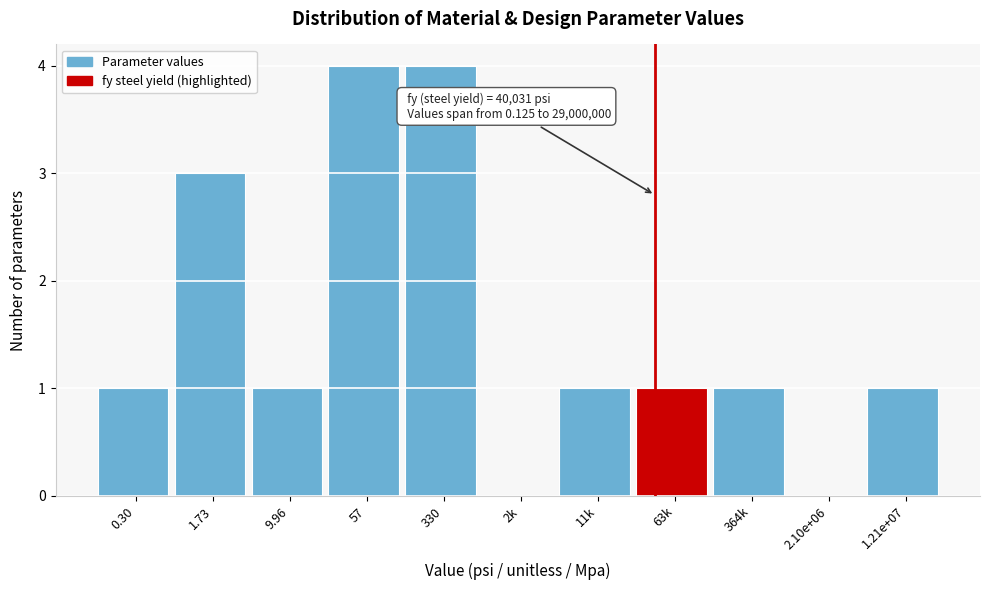

Reading right to left, what are all the values shown in this chart?

1.21e+07=1	2.10e+06=0	364k=1	63k=1	11k=1	2k=0	330=4	57=4	9.96=1	1.73=3	0.30=1